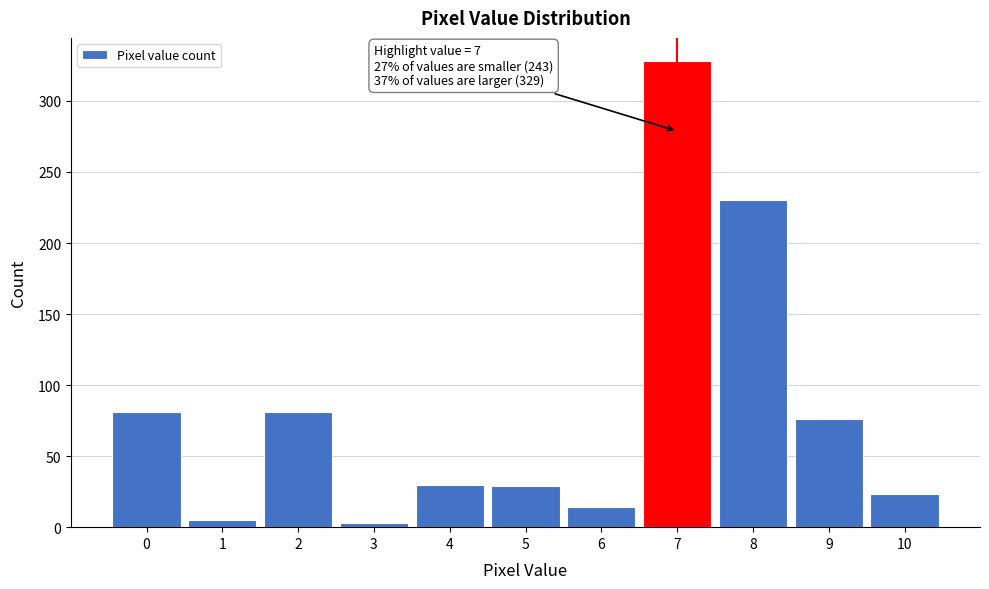

What is the maximum value shown in the chart?

328